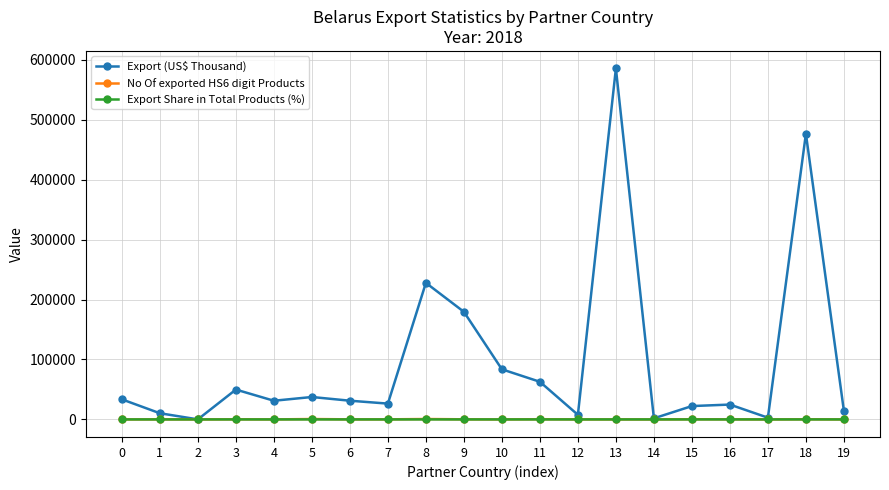

The value of Export (US$ Thousand) at 15 is 22279.1. True or false?

True